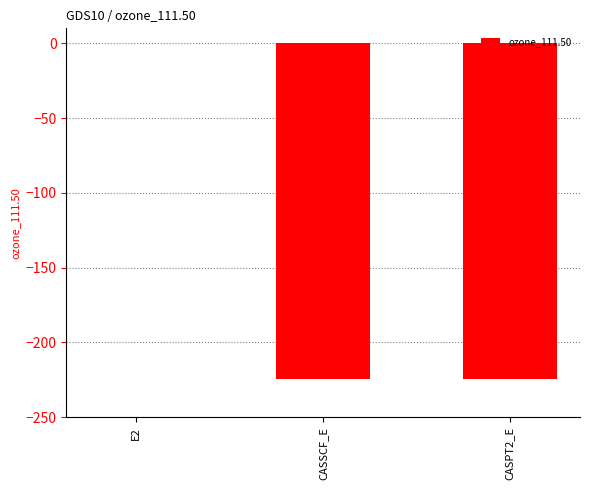

At which category does the chart reach its peak across all series?

E2